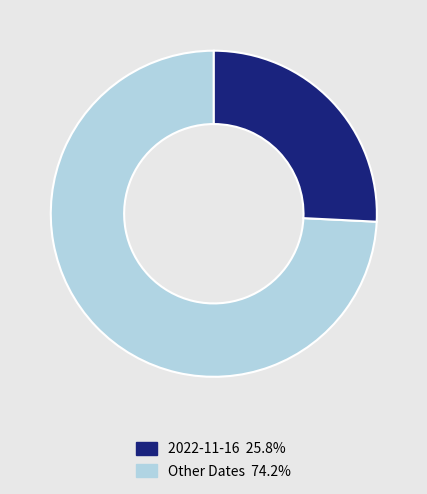

Is there any slice that represents more than half of the pie?

Yes